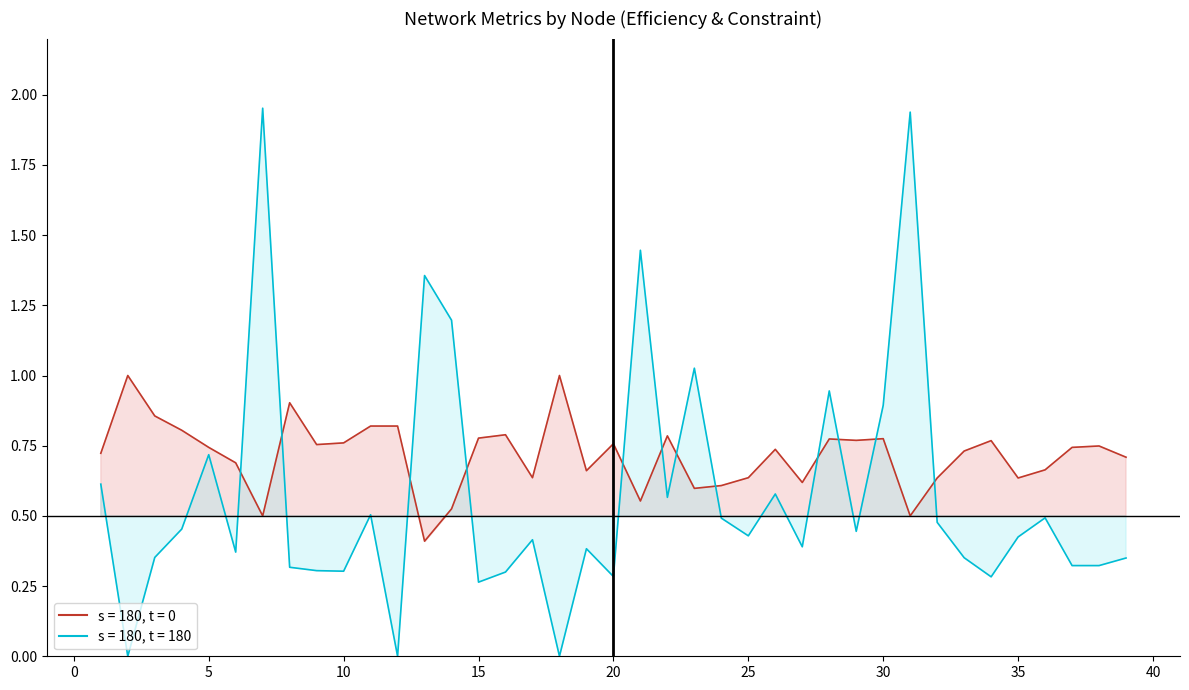

What is the sum of the Constrain values at 6 and 35?

0.8